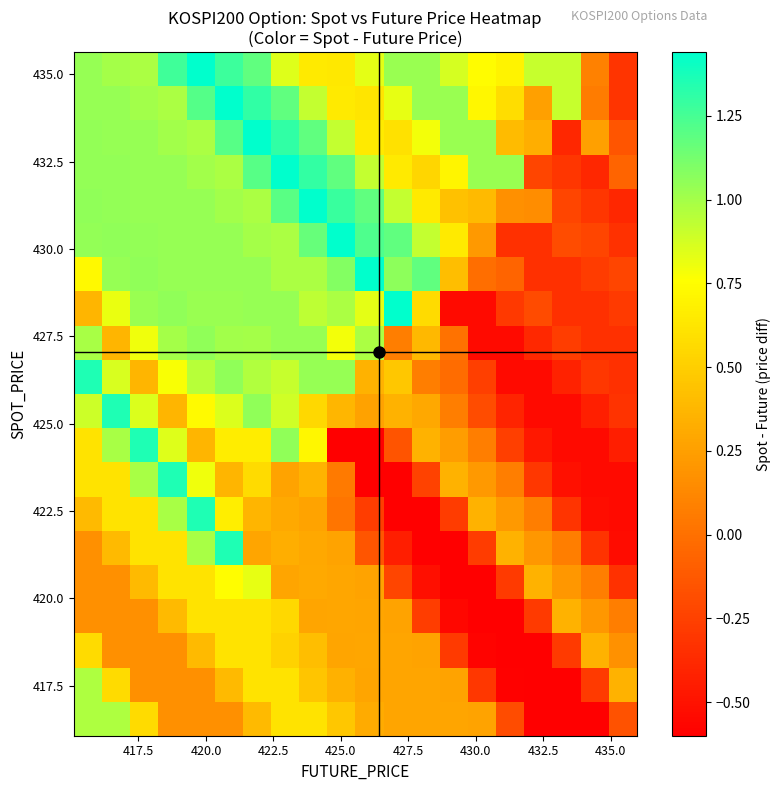

What is the minimum value shown in the chart?

-0.6